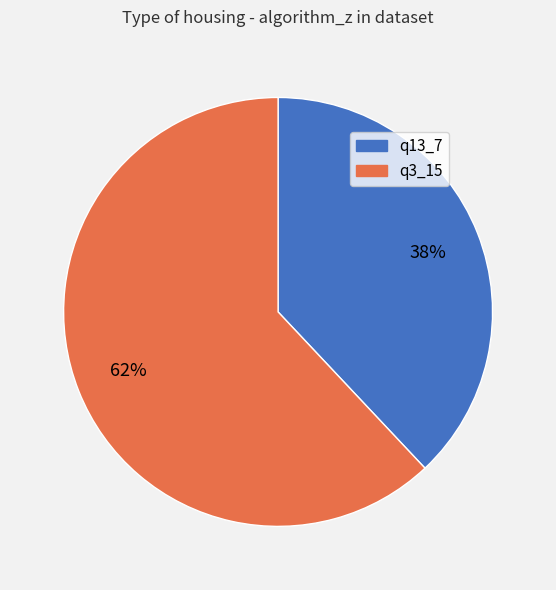

To the nearest percent, what percentage of the pie is q3_15?

62%